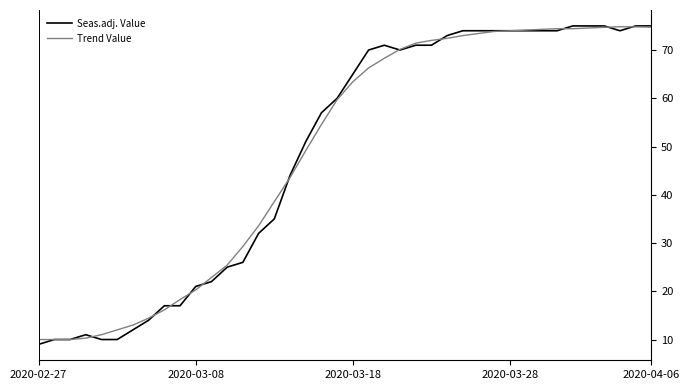

What is the difference between the highest and lowest values at 28?

0.6